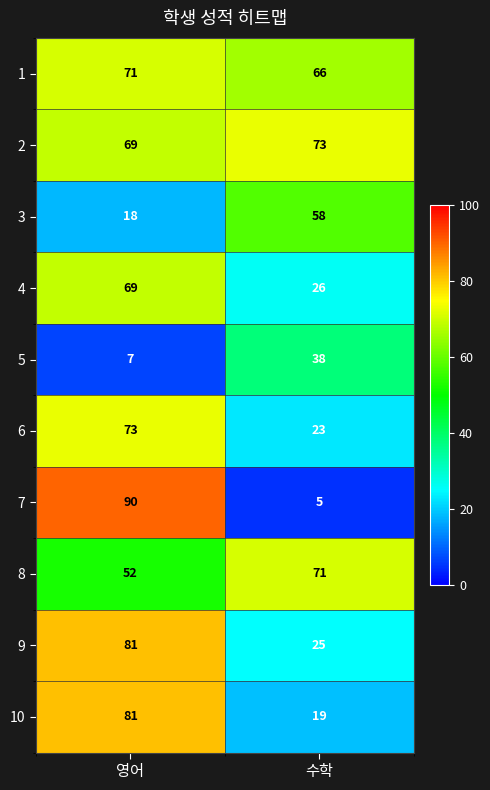

What is the maximum value shown in the chart?

90